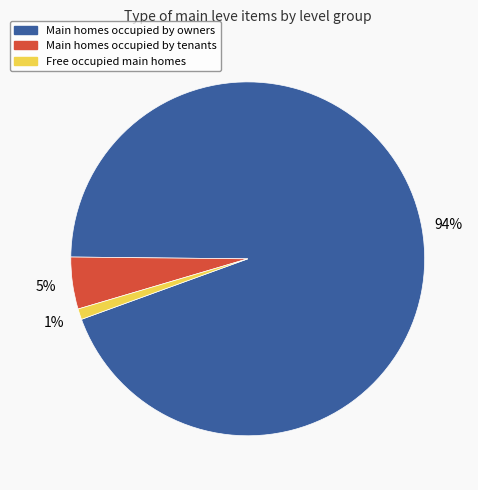

To the nearest percent, what is the average slice percentage?

33%